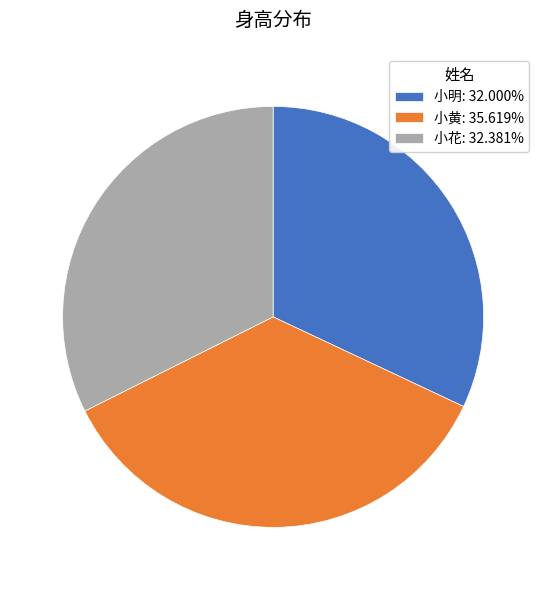

Does any single category account for the majority?

No